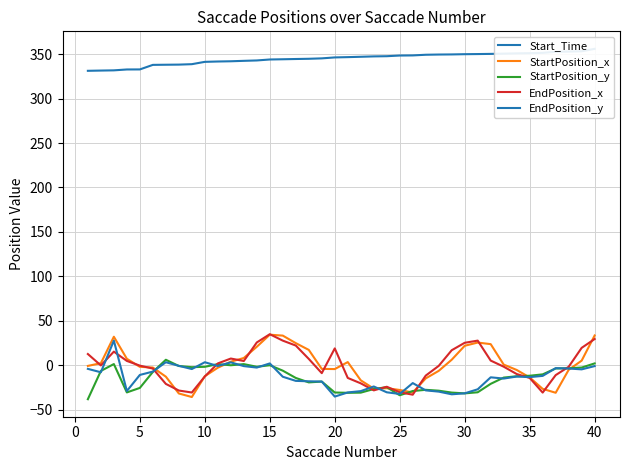

Reading left to right, list all the values displayed in this chart.

Start_Time: 331.3	331.5	331.8	332.8	332.8	337.9	338.1	338.2	338.7	341.3	341.7	342.0	342.5	342.9	344.0	344.3	344.5	344.8	345.3	346.3	346.6	347.1	347.5	347.7	348.5	348.6	349.3	349.6	349.7	350.0	350.1	350.3	350.6	350.9	351.1	351.5	352.7	352.9	353.3	356.0
StartPosition_x: -0.7	2.3	32.1	7.3	-1.7	-2.6	-12.8	-31.7	-35.7	-12.3	-2.8	4.0	8.2	20.8	34.4	33.4	24.9	17.3	-4.1	-4.3	3.6	-16.9	-26.3	-25.8	-27.8	-30.6	-14.8	-6.3	6.2	21.9	25.6	23.8	0.8	-5.3	-13.7	-26.6	-30.9	-5.1	5.2	33.5
StartPosition_y: -38.2	-6.4	1.4	-30.5	-25.5	-7.5	6.2	-0.8	-2.2	-1.7	1.3	0.0	1.3	-1.7	0.0	-6.1	-14.3	-19.3	-18.3	-30.6	-31.0	-30.8	-26.8	-24.6	-33.8	-29.0	-27.6	-28.6	-30.7	-31.6	-30.4	-20.9	-13.9	-12.4	-11.8	-10.2	-3.6	-3.4	-2.6	2.1
EndPosition_x: 12.6	-0.2	15.3	4.9	-0.4	-3.7	-20.9	-28.4	-30.6	-12.6	2.1	7.6	4.8	25.7	34.9	27.7	22.2	7.2	-8.9	19.0	-14.3	-20.3	-28.2	-24.2	-30.4	-33.1	-11.6	-0.7	16.9	25.3	27.7	5.3	-1.6	-9.9	-14.2	-30.7	-11.1	-1.7	19.6	29.5
EndPosition_y: -4.0	-7.9	27.8	-29.0	-10.9	-7.1	3.4	-0.6	-4.2	3.4	-0.8	3.3	-0.9	-2.6	2.1	-12.9	-17.6	-18.0	-18.3	-35.2	-30.6	-29.1	-23.9	-30.4	-32.3	-20.0	-28.3	-29.6	-32.7	-31.6	-27.0	-13.6	-14.9	-12.7	-13.3	-11.9	-3.3	-3.6	-4.6	-0.9